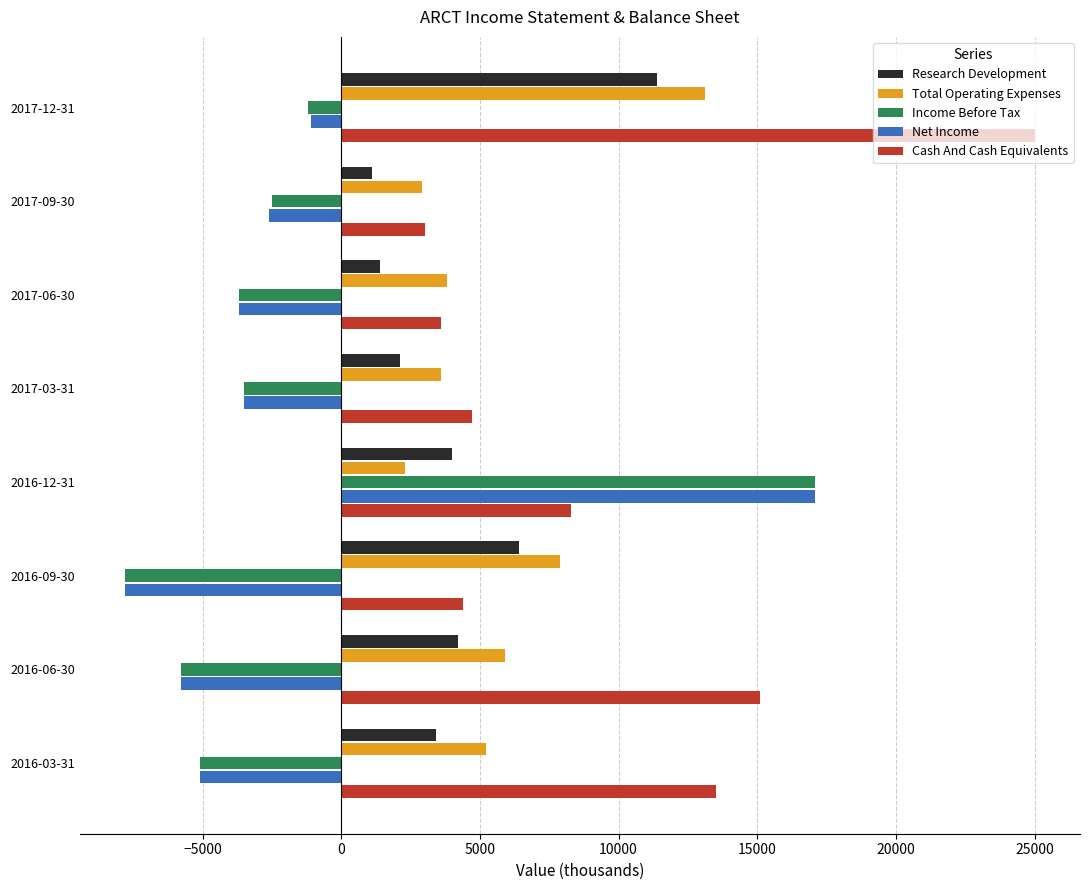

What is the maximum value for Net Income?

17100